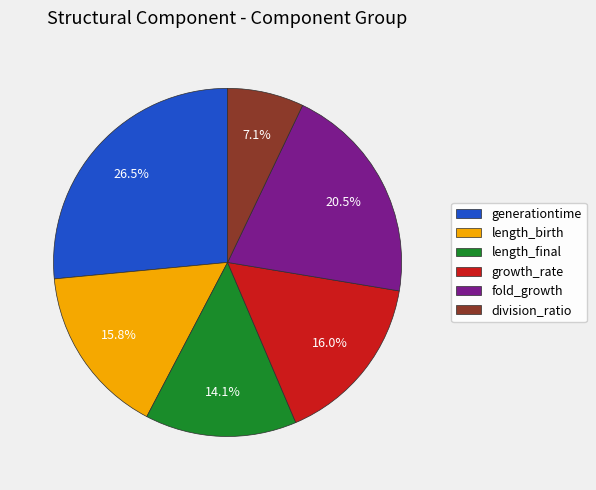

To the nearest percent, what portion does division_ratio represent?

7%